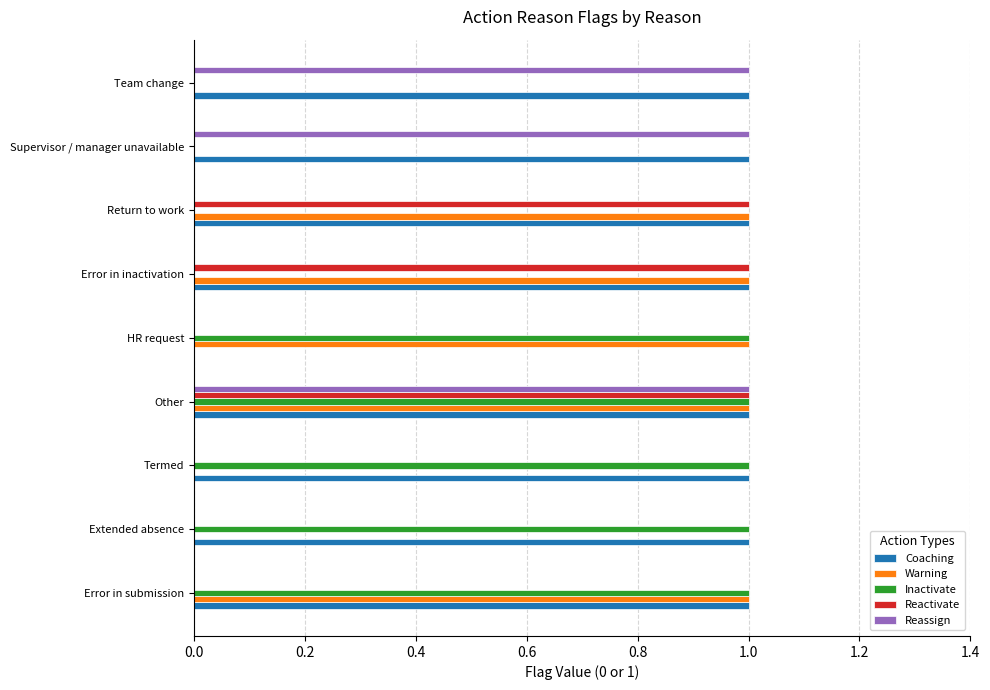

True or false: Reactivate has a value of 1 at Error in inactivation.

True